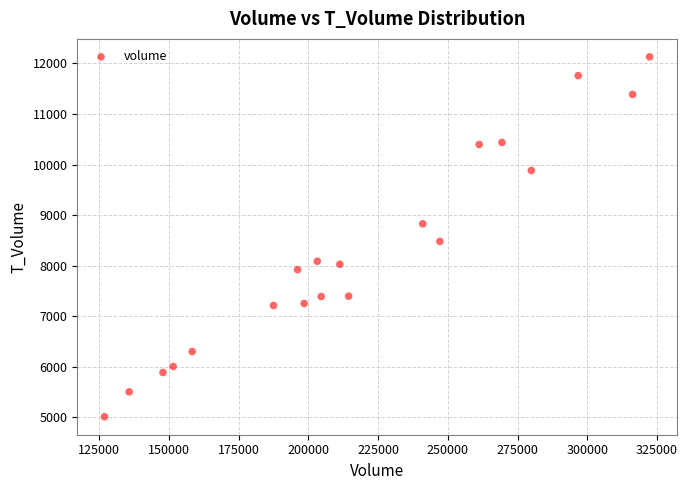

What Y value in the scatter plot is closest to 8570?

8479